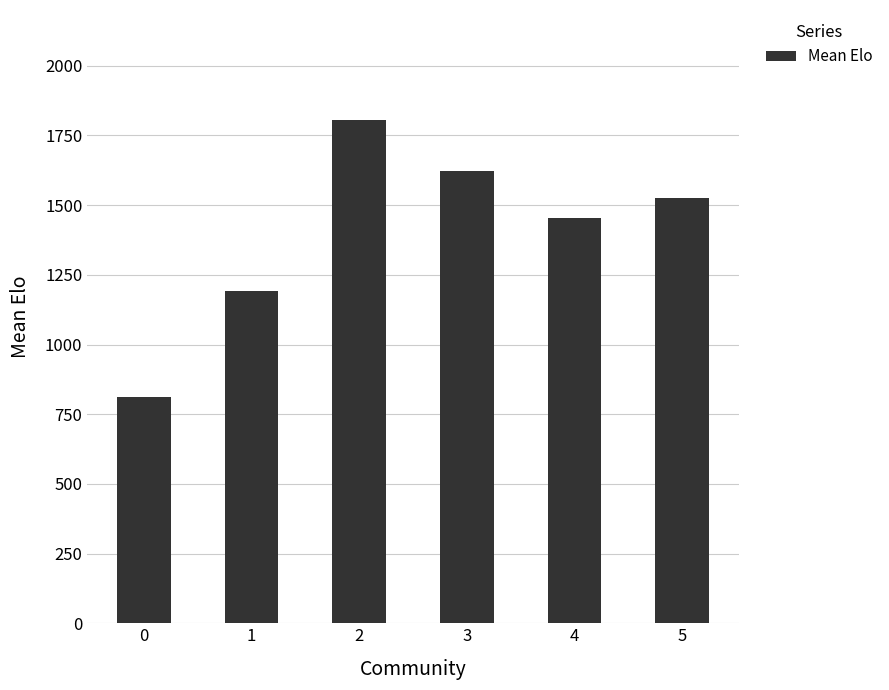

The value at 2 is 1807.0. True or false?

True